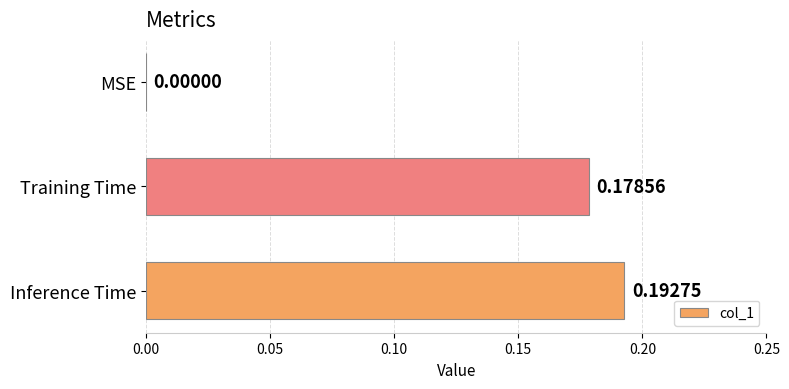

At which category does the chart reach its peak across all series?

Inference Time